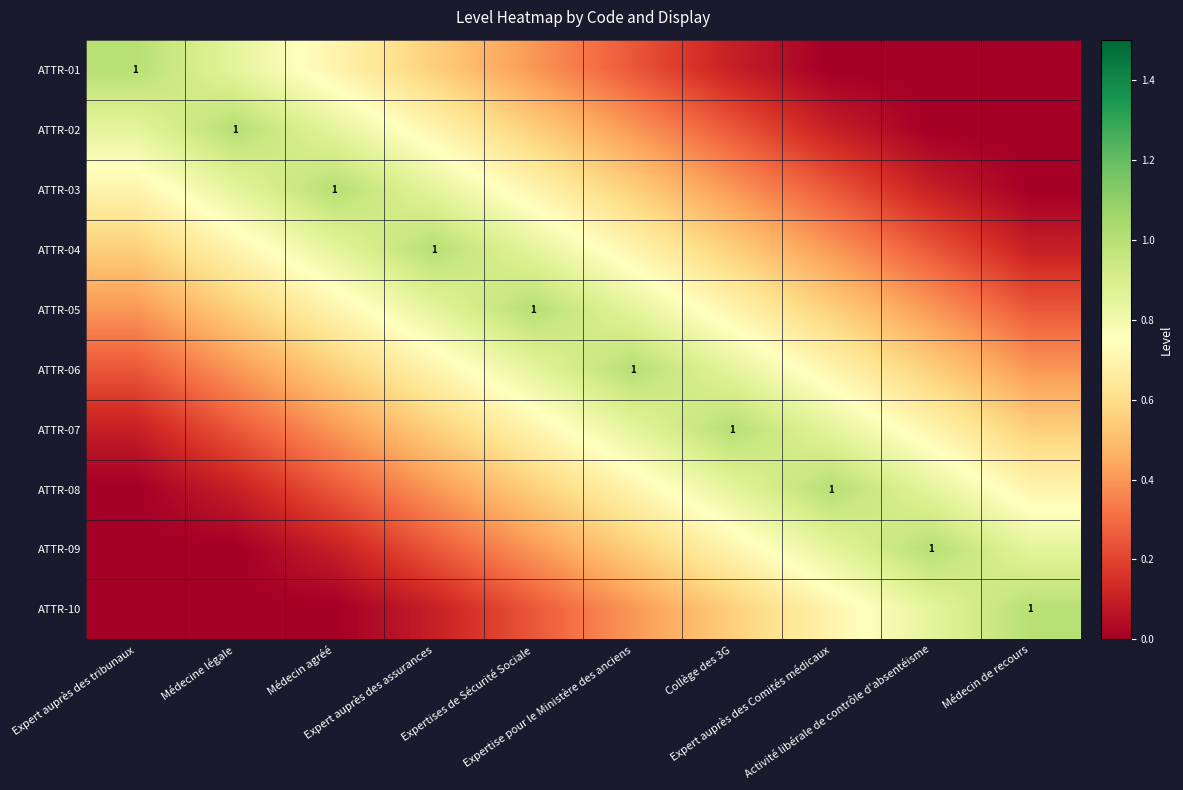

What is the difference between the ATTR-05 values at Collège des 3G and Expert auprès des assurances?

0.2